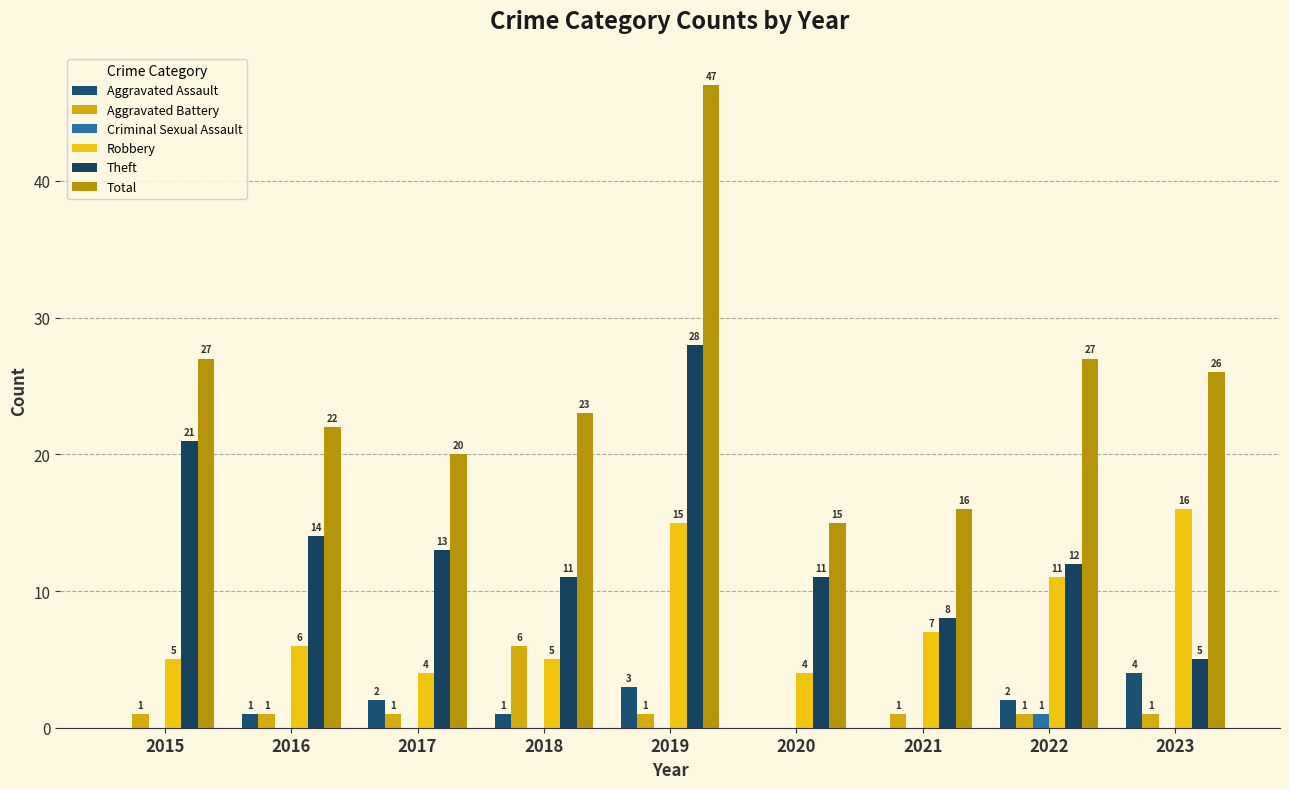

What is the spread (max minus min) of values at 2018?

23